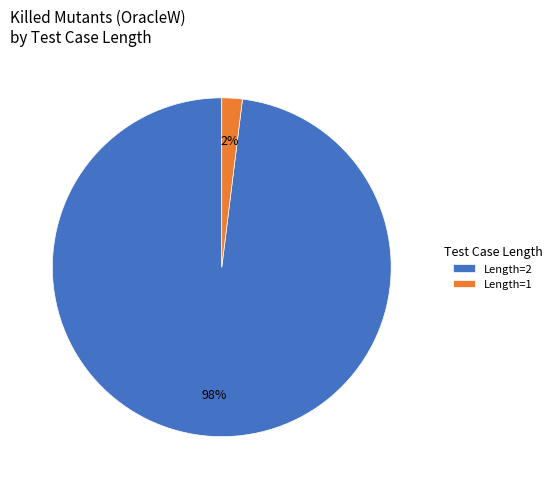

What percentage is the Length=2 slice, to the nearest percent?

98%